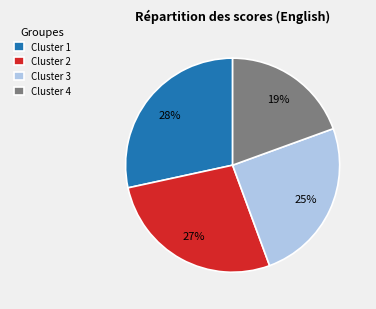

To the nearest percent, what portion does Cluster 1 represent?

28%